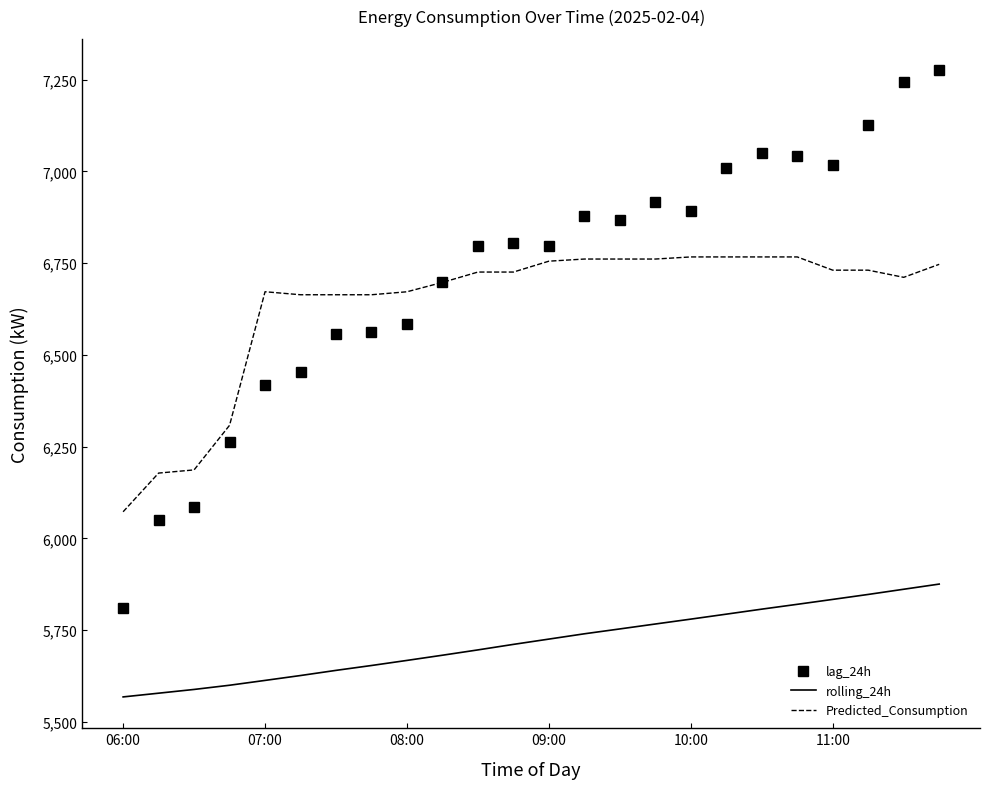

Which series has the largest range (max minus min)?

lag_24h